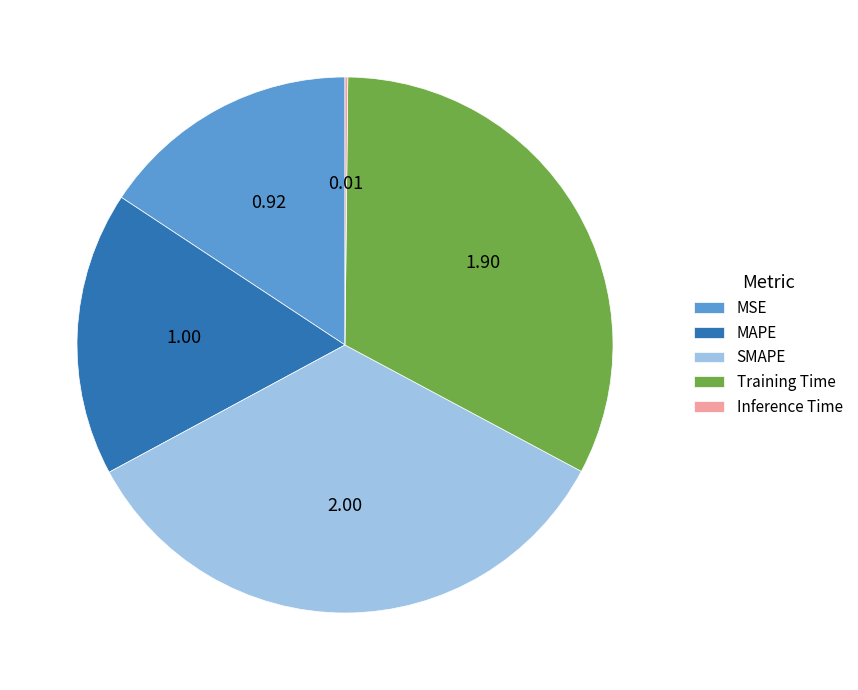

Which category has the biggest portion of the pie?

SMAPE